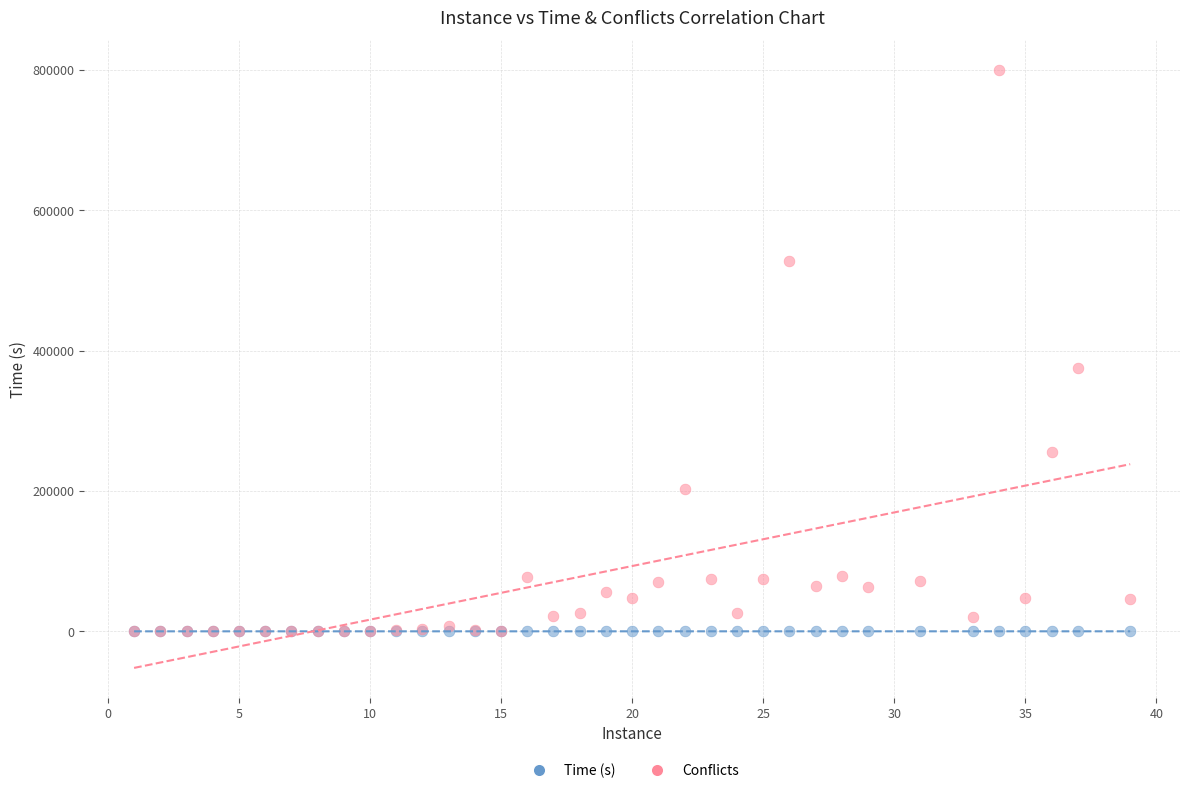

In the Conflicts series, what Y value is closest to 399791?

375858.0